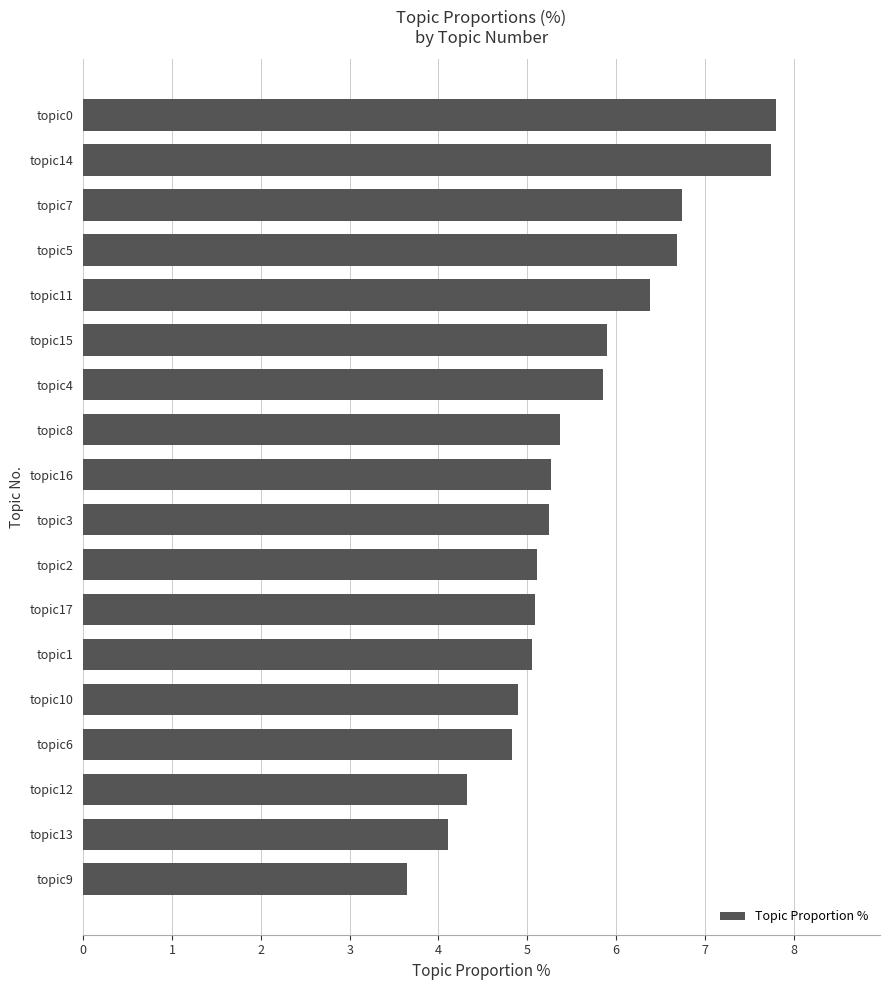

What is the maximum value shown in the chart?

7.8